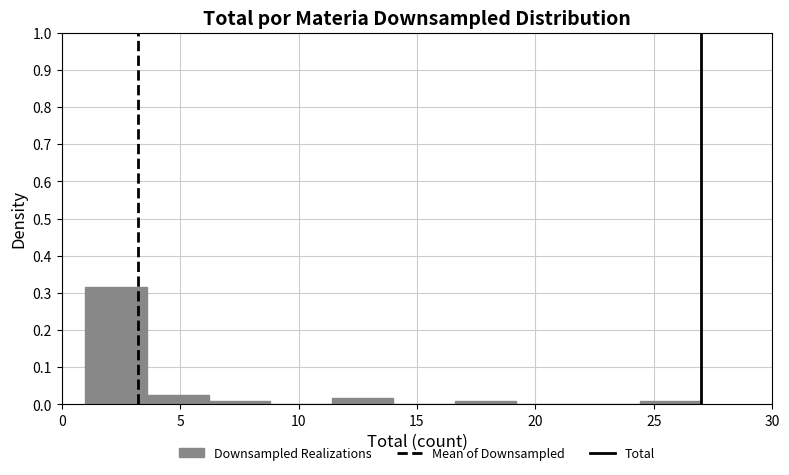

What is the height of the bar covering 1.0 to 3.6 on the x-axis? Neither the bar edges nor the heights are printed on the chart, so give them approximately, as read against the axes.

0.32